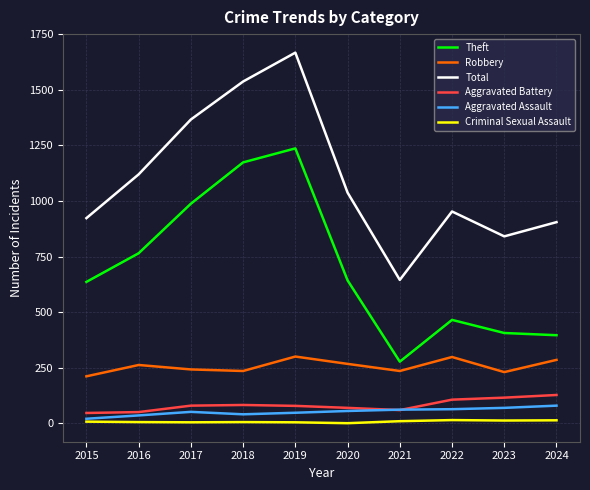

How many values in the Aggravated Assault series are below 55?

5